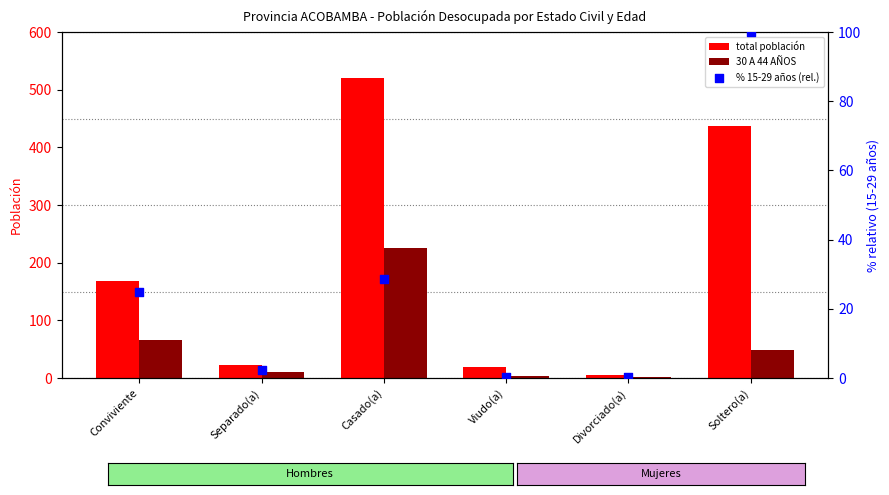

Which series has the largest total across all categories?

total población